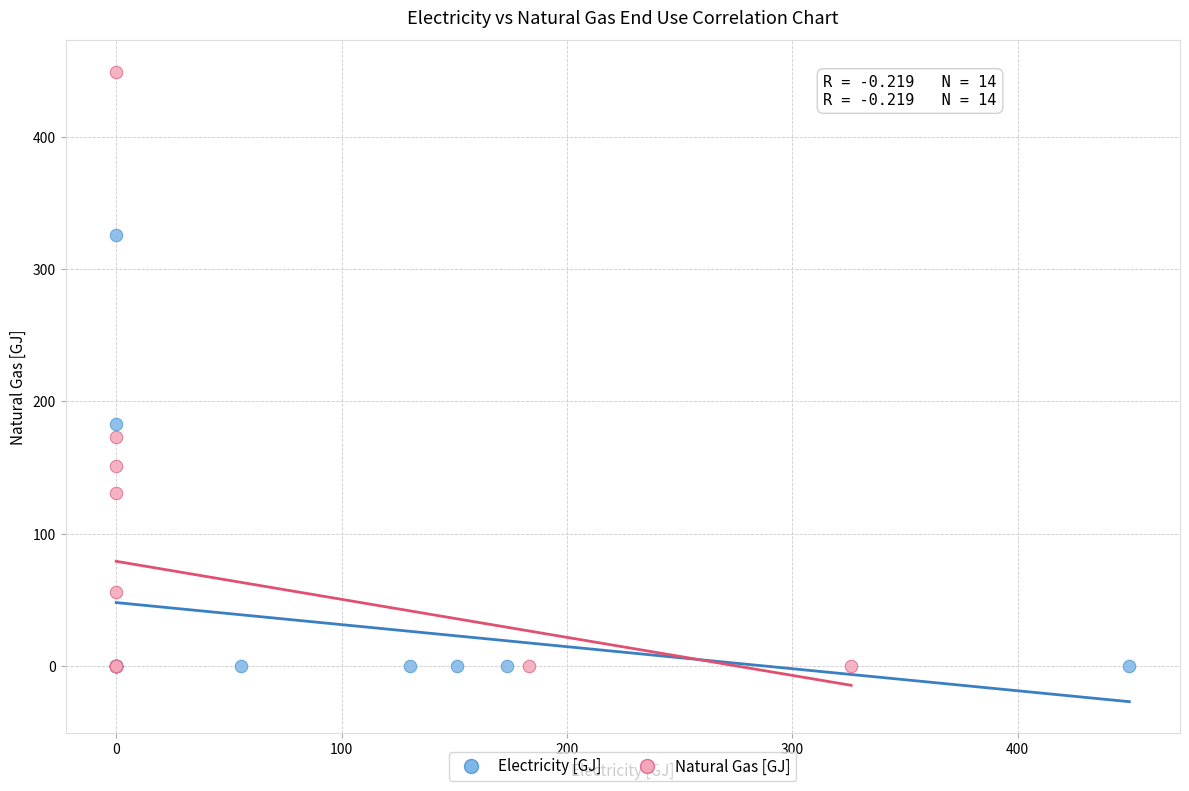

What are all the series names shown in the legend?

Electricity [GJ], Natural Gas [GJ]